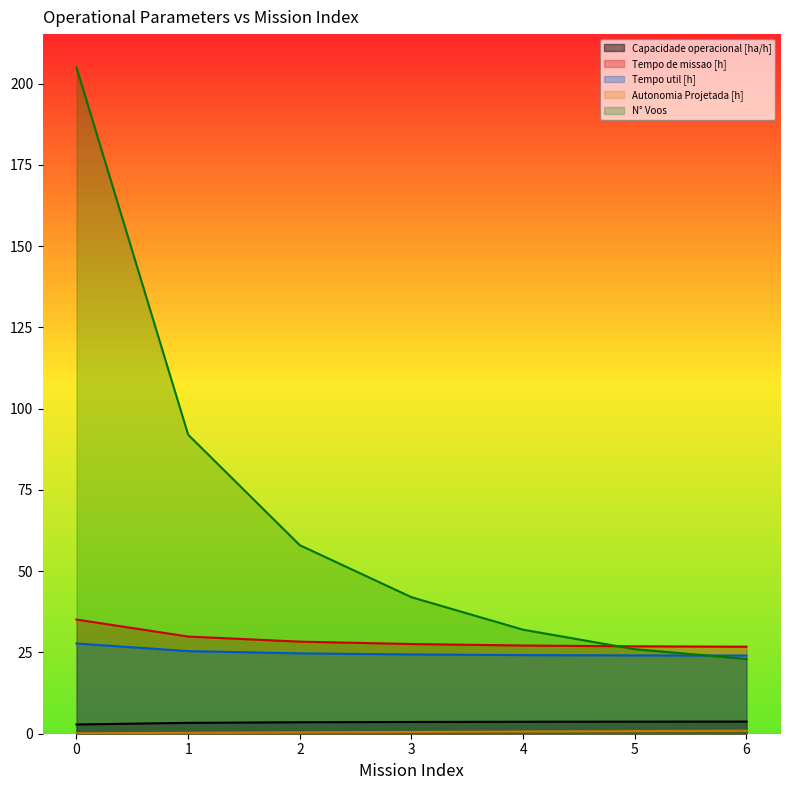

What is the total value across all series at 2?

115.0